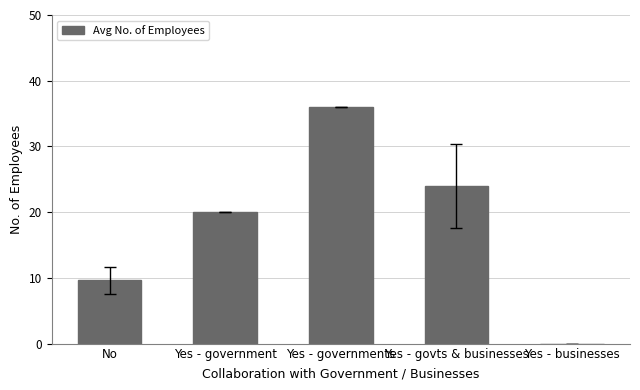

How many data points does each series have?

5